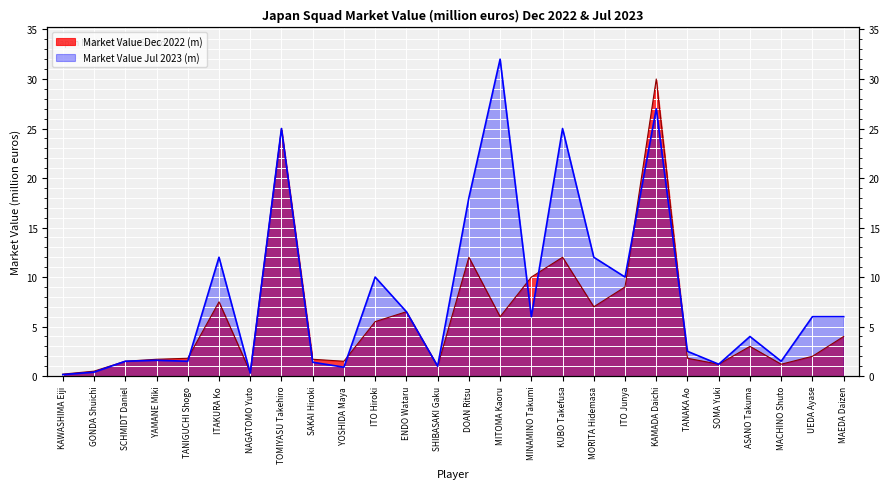

Where does the Market Value Dec 2022 (m) series first go above 3?

ITAKURA Ko